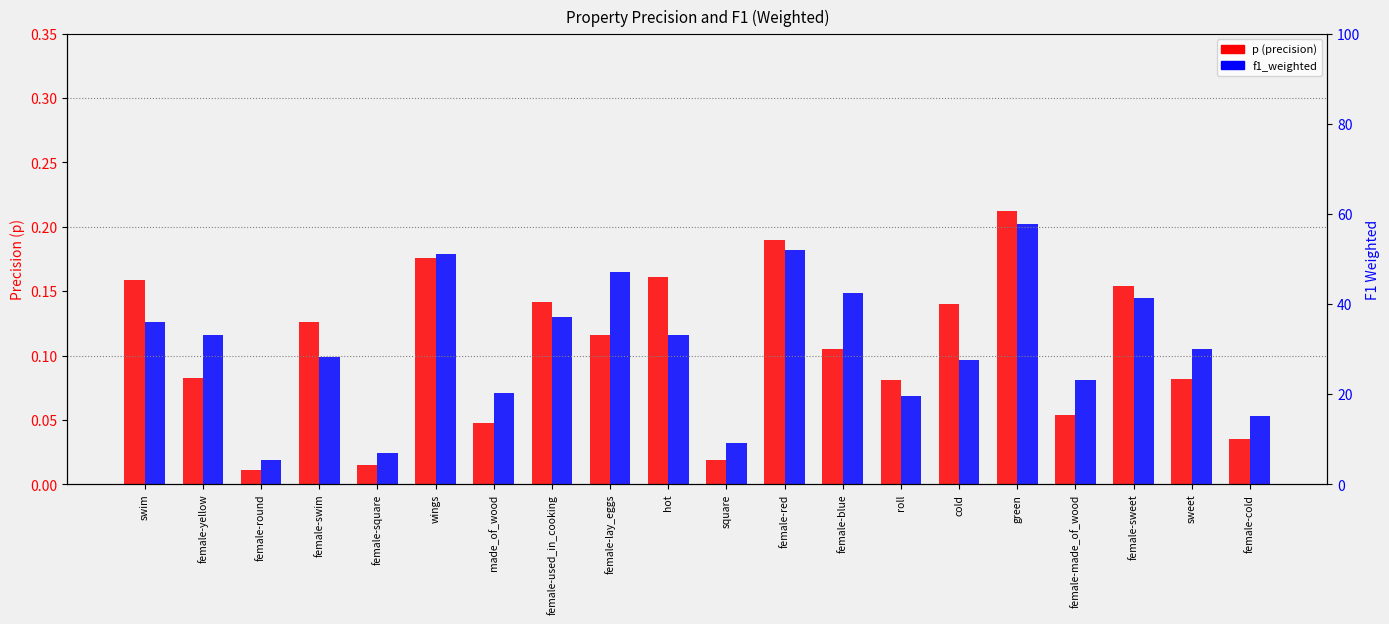

What position from the left is swim?

1